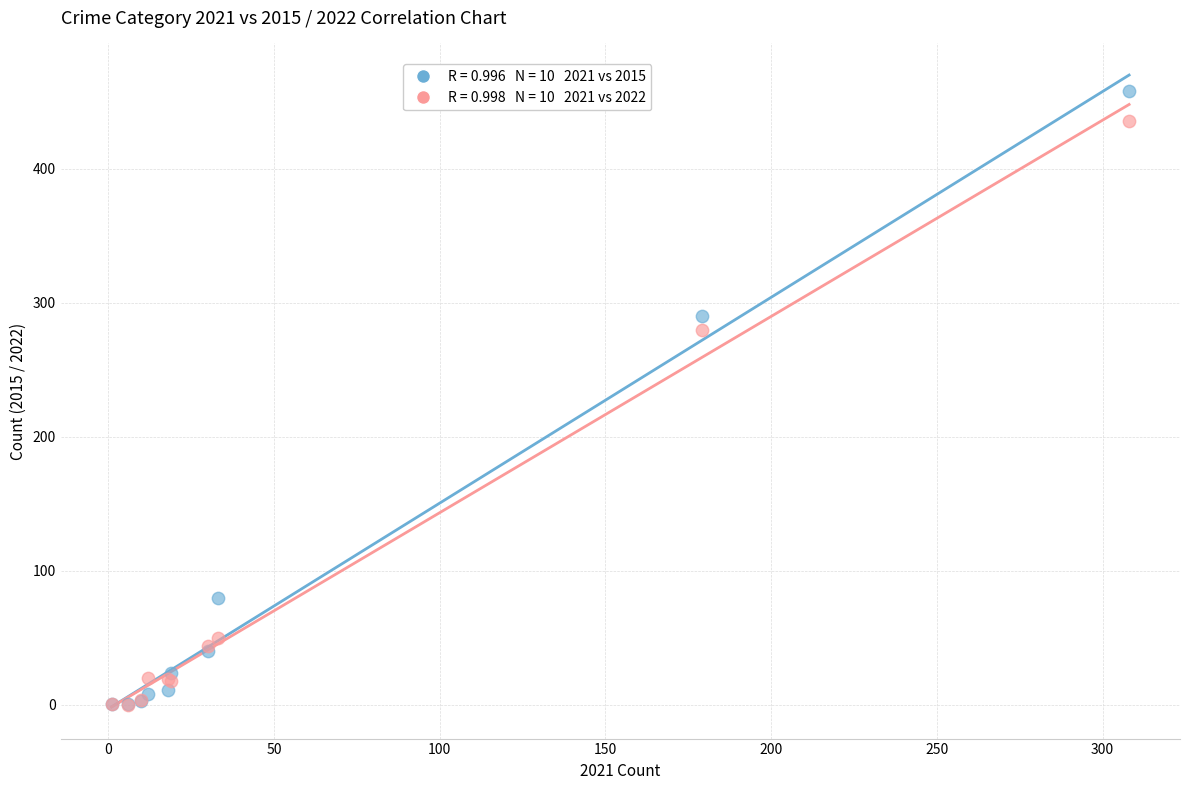

Across all series, what Y value is closest to 229?

280